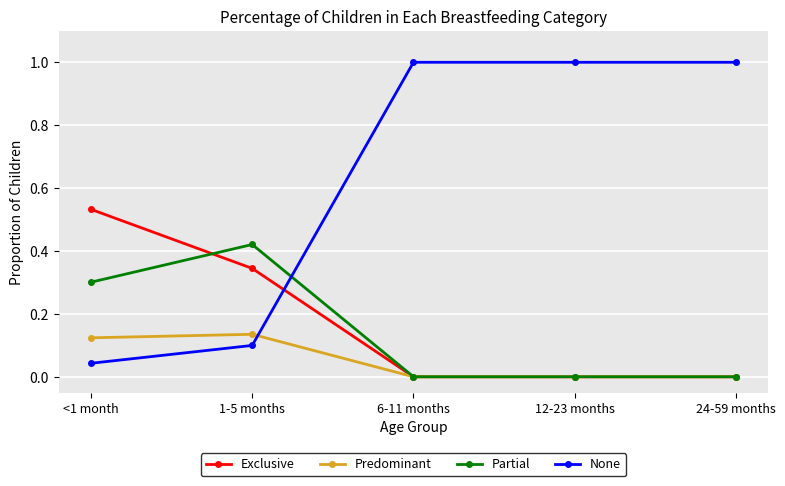

How many intersections are there between Exclusive and None?

1